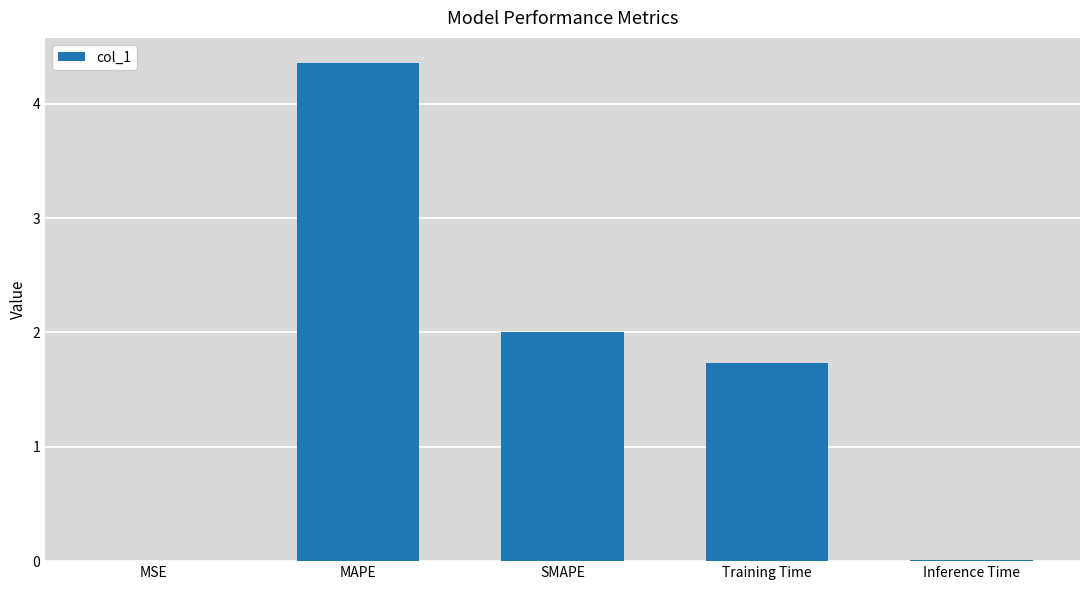

What is the greatest value displayed?

4.4